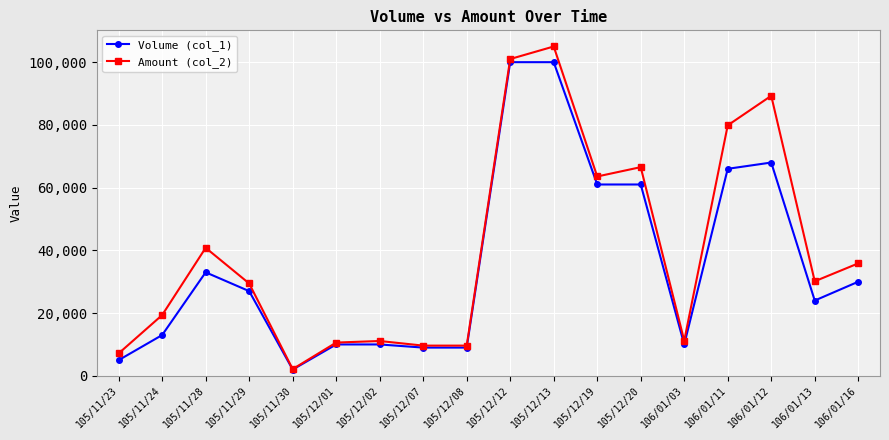

Which series has the largest total across all categories?

Amount (col_2)